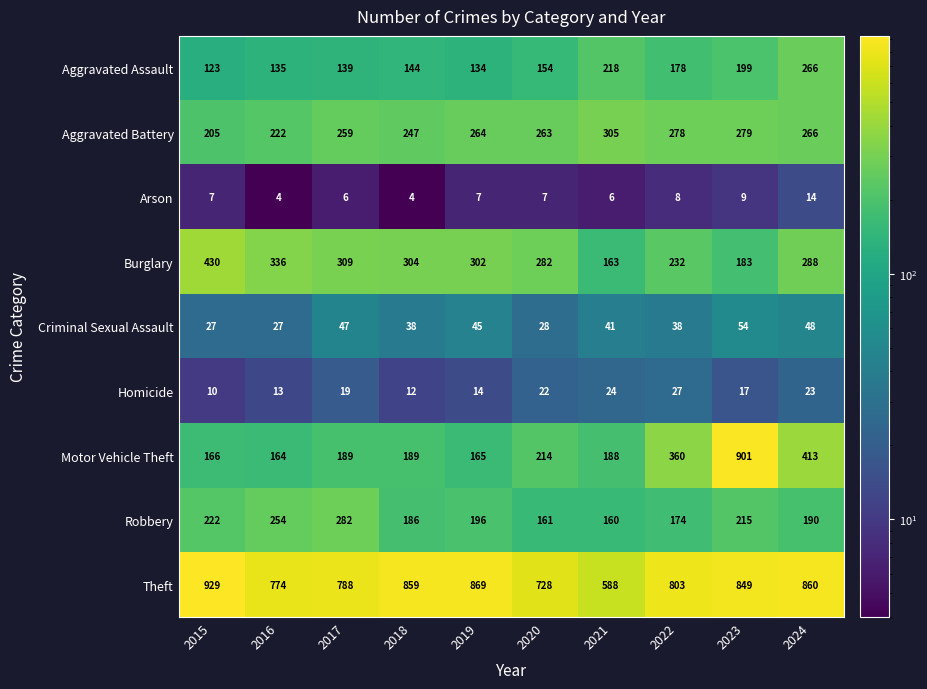

At how many categories does at least one series exceed 746?

8